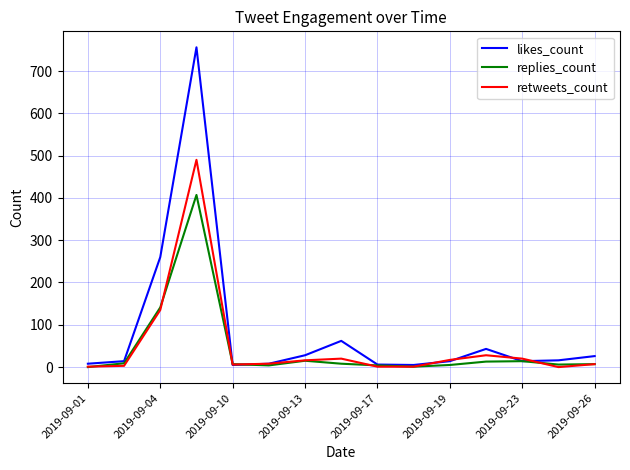

Does the chart display data point markers on the line(s)?

No